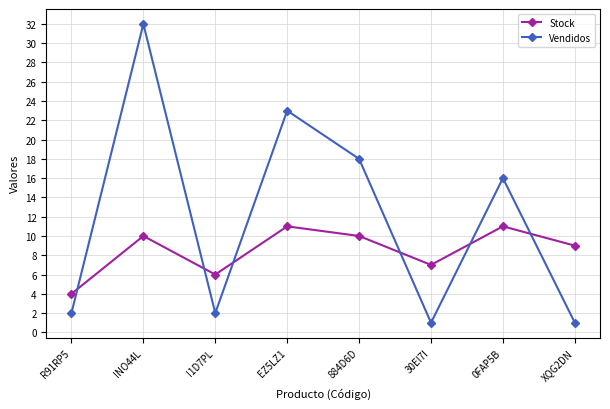

Rank the series by their maximum value, from lowest to highest.

Stock, Vendidos